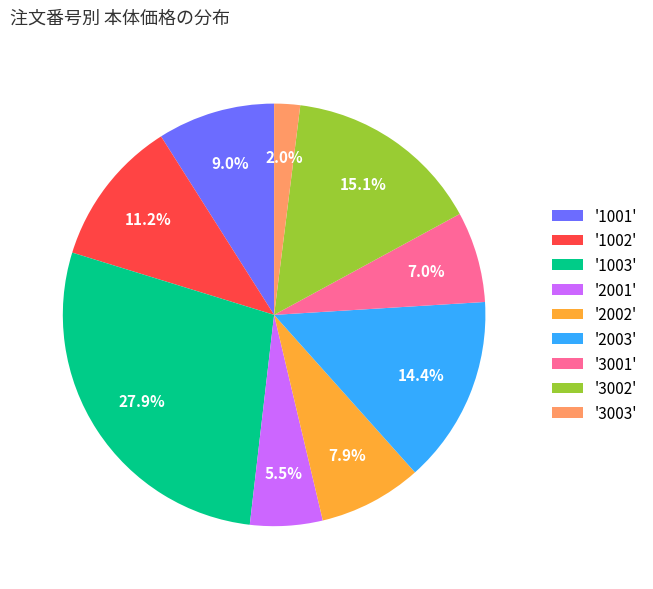

Combined, do '3003' and '3002' account for over 50%?

No